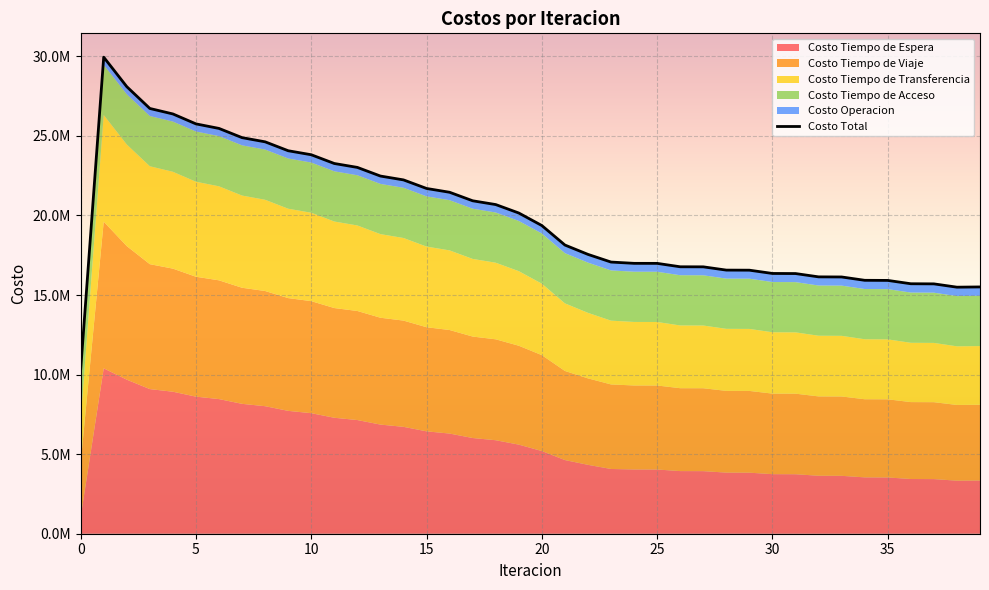

Reading left to right, list all the values displayed in this chart.

Costo Total: 0=10292127.7	1=29945993.8	2=28092703.2	3=26722280.3	4=26377326.1	5=25753251.8	6=25467587.1	7=24888331.0	8=24625566.6	9=24065577.9	10=23813928.4	11=23263826.5	12=23018450.7	13=22475067.8	14=22233494.5	15=21695203.1	16=21455825.2	17=20920880.4	18=20683254.9	19=20152612.2	20=19364659.2	21=18140305.2	22=17552504.2	23=17070644.2	24=16990104.0	25=16988070.4	26=16773986.6	27=16770217.4	28=16565050.0	29=16560042.3	30=16354349.7	31=16348365.2	32=16140368.6	33=16133632.4	34=15924368.4	35=15917058.2	36=15707940.0	37=15700161.1	38=15492289.0	39=15507324.9
Costo Operacion: 0=0.0	1=480956.8	2=476592.8	3=474912.3	4=477162.2	5=478662.7	6=481229.8	7=482871.3	8=485351.0	9=486850.9	10=489107.4	11=490361.2	12=492333.2	13=493291.7	14=494946.3	15=495583.1	16=496901.2	17=497200.9	18=498170.3	19=498123.8	20=499042.5	21=508935.1	22=516896.5	23=525798.7	24=526369.6	25=527094.5	26=530423.9	27=531057.5	28=534298.5	29=534844.4	30=538411.4	31=538866.7	32=542949.4	33=543309.8	34=548011.0	35=548273.6	36=553667.6	37=553832.9	38=559984.1	39=559908.8
Costo Tiempo de Viaje: 0=3378806.9	1=9216952.9	2=8393529.4	3=7849222.3	4=7734749.9	5=7534723.2	6=7462111.2	7=7294288.0	8=7238903.9	9=7086017.7	10=7039395.5	11=6894608.8	12=6853212.6	13=6714366.5	14=6676335.4	15=6542250.7	16=6506293.0	17=6375425.7	18=6341270.0	19=6214648.0	20=6025734.3	21=5599011.2	22=5432832.2	23=5312864.7	24=5277178.5	25=5279118.1	26=5208180.1	27=5209674.9	28=5135925.7	29=5137171.2	30=5061334.6	31=5062387.8	32=4985418.7	33=4986267.1	34=4908989.9	35=4909614.2	36=4832767.3	37=4833222.6	38=4757402.1	39=4761118.1
Costo Tiempo de Espera: 0=1039145.1	1=10391450.7	2=9680728.7	3=9088493.5	4=8923311.2	5=8613741.1	6=8460264.3	7=8161682.6	8=8013192.7	9=7720517.1	10=7575004.4	11=7286456.1	12=7143077.1	13=6857836.3	14=6716177.7	15=6433825.1	16=6293677.2	17=6014009.1	18=5875279.9	19=5598236.6	20=5195725.3	21=4628475.5	22=4329198.2	23=4068262.0	24=4038069.9	25=4035051.4	26=3935870.5	27=3932010.5	28=3839885.1	29=3835381.0	30=3742858.9	31=3737873.1	32=3643159.9	33=3637877.4	34=3541298.2	35=3535869.1	36=3438039.3	37=3432506.5	38=3333881.5	39=3341909.5
Costo Tiempo de Transferencia: 0=2718037.1	1=6700494.9	2=6385713.7	3=6153513.5	4=6085964.1	5=5969986.1	6=5907843.1	7=5793350.5	8=5731980.4	9=5616053.6	10=5554282.5	11=5436261.7	12=5373689.1	13=5253434.7	14=5189896.4	15=5067405.5	16=5002815.2	17=4878106.1	18=4812396.1	19=4685465.1	20=4488018.3	21=4247744.7	22=4117438.7	23=4007580.2	24=3992347.4	25=3990667.7	26=3943373.5	27=3941335.9	28=3898802.1	29=3896507.0	30=3855606.3	31=3853098.9	32=3812701.9	33=3810039.4	34=3769930.6	35=3767162.7	36=3727327.2	37=3724460.4	38=3684882.6	39=3688249.9
Costo Tiempo de Acceso: 0=3156138.6	1=3156138.6	2=3156138.6	3=3156138.6	4=3156138.6	5=3156138.6	6=3156138.6	7=3156138.6	8=3156138.6	9=3156138.6	10=3156138.6	11=3156138.6	12=3156138.6	13=3156138.6	14=3156138.6	15=3156138.6	16=3156138.6	17=3156138.6	18=3156138.6	19=3156138.6	20=3156138.6	21=3156138.6	22=3156138.6	23=3156138.6	24=3156138.6	25=3156138.6	26=3156138.6	27=3156138.6	28=3156138.6	29=3156138.6	30=3156138.6	31=3156138.6	32=3156138.6	33=3156138.6	34=3156138.6	35=3156138.6	36=3156138.6	37=3156138.6	38=3156138.6	39=3156138.6